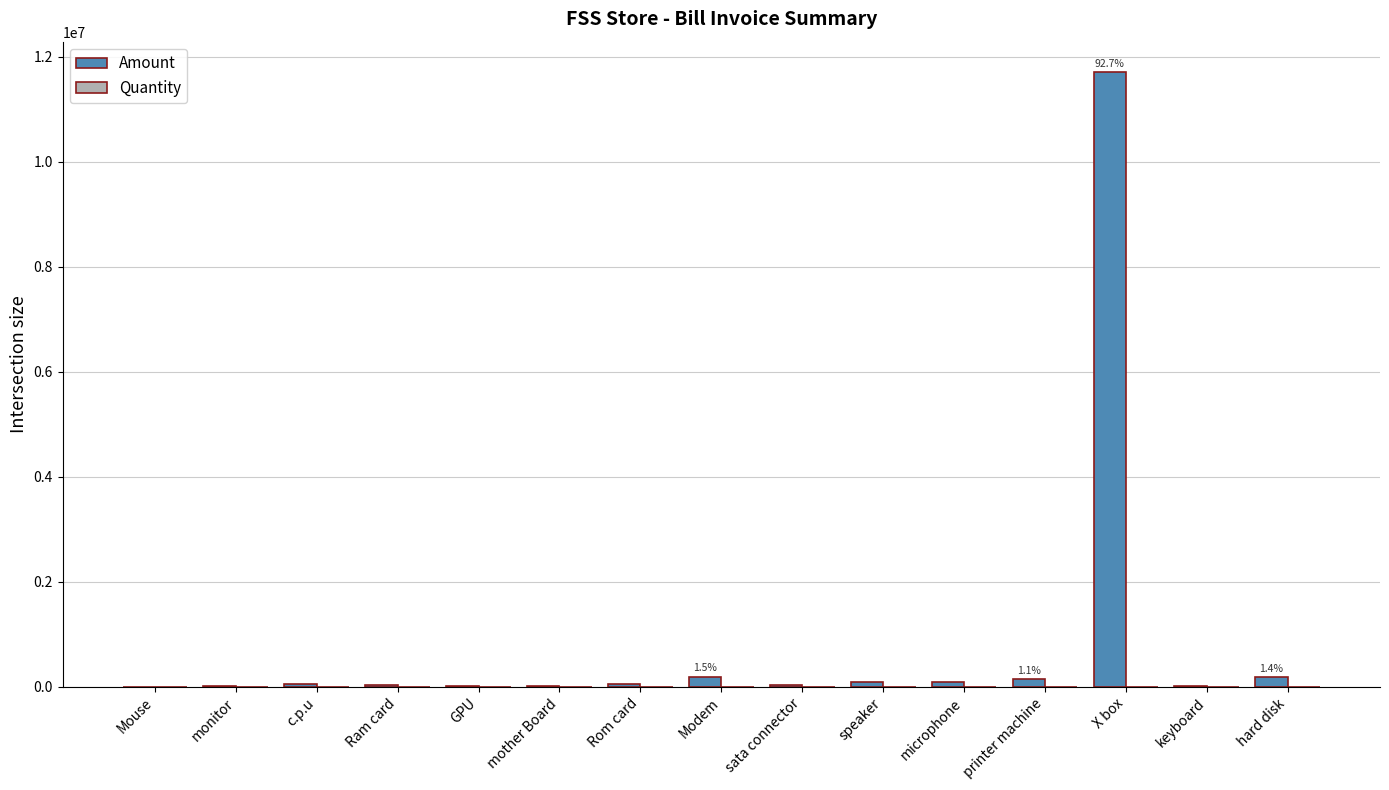

At which category is the sum across all series the highest?

X box